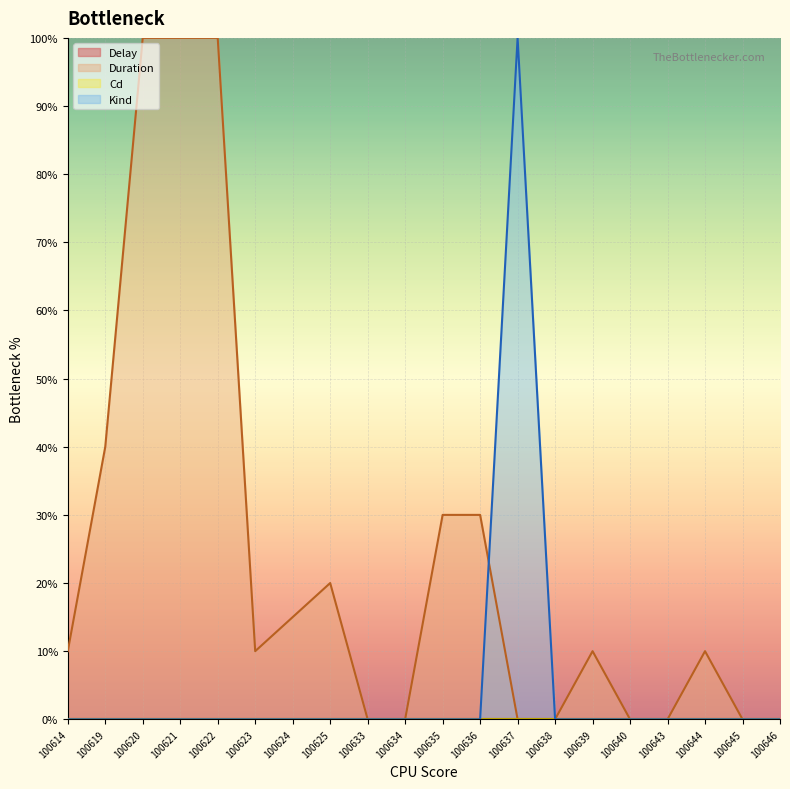

What is the greatest value displayed?

100